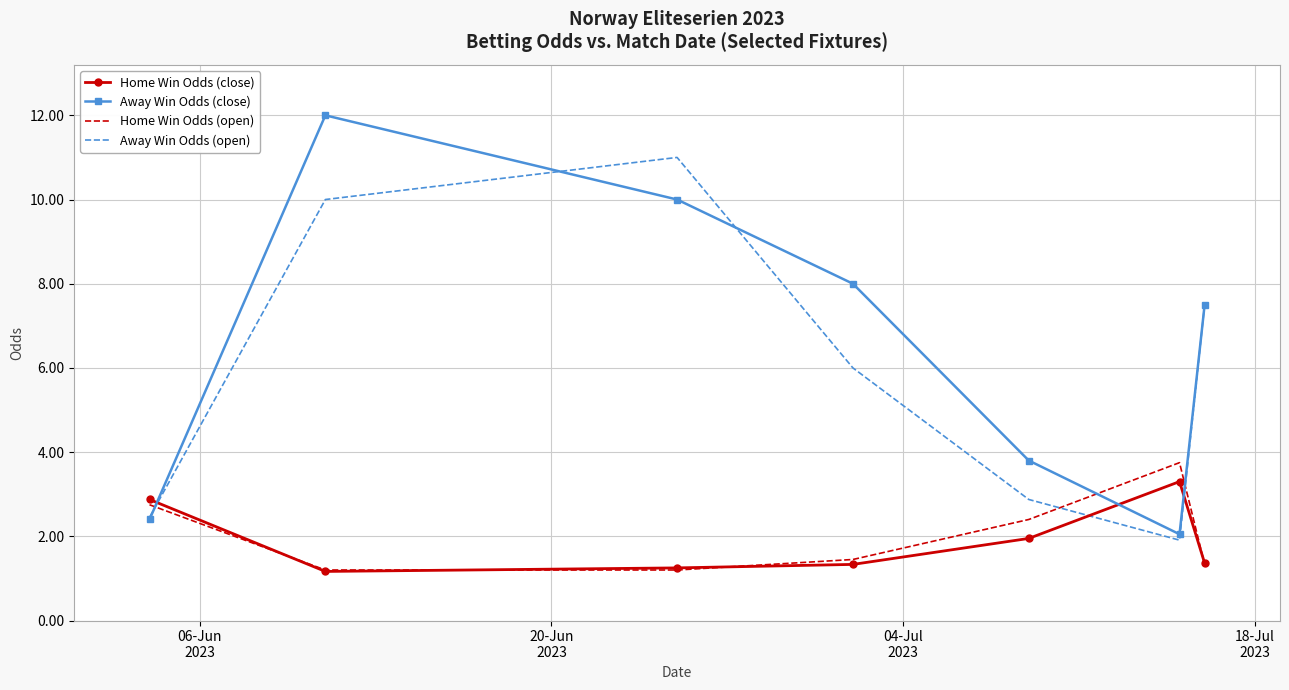

What are all the series names shown in the legend?

Home Win Odds (close), Away Win Odds (close), Home Win Odds (open), Away Win Odds (open)